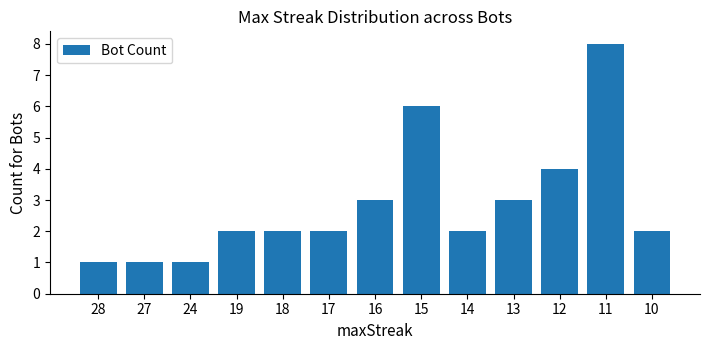

Where is the data nearest to the value 4?

12